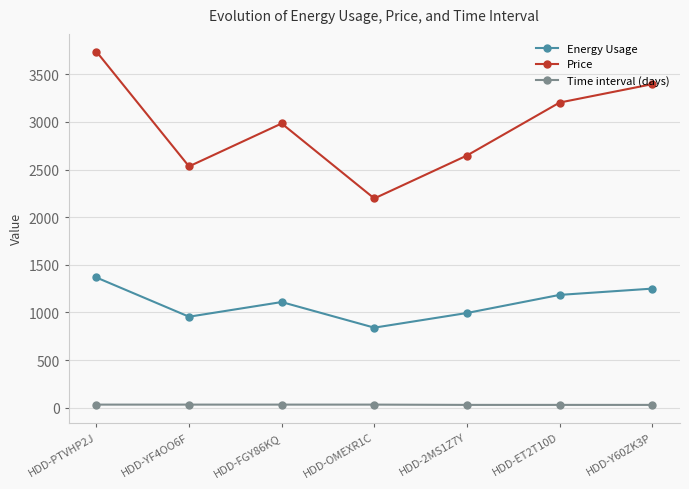

What is the smallest value displayed?

29.0